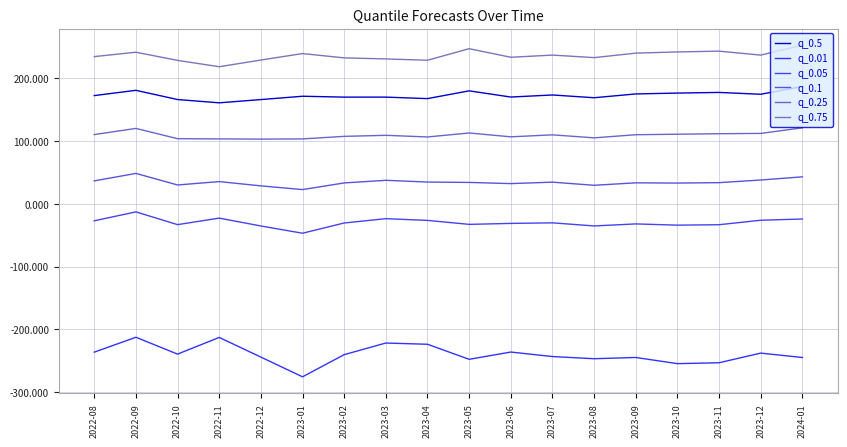

Where does the q_0.25 series first go above 110?

2022-08